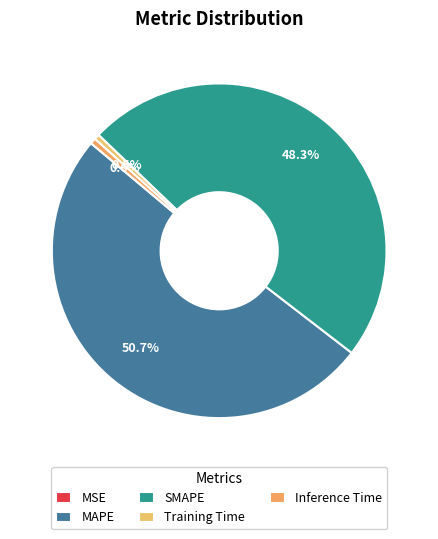

What is the largest slice in the pie chart?

MAPE